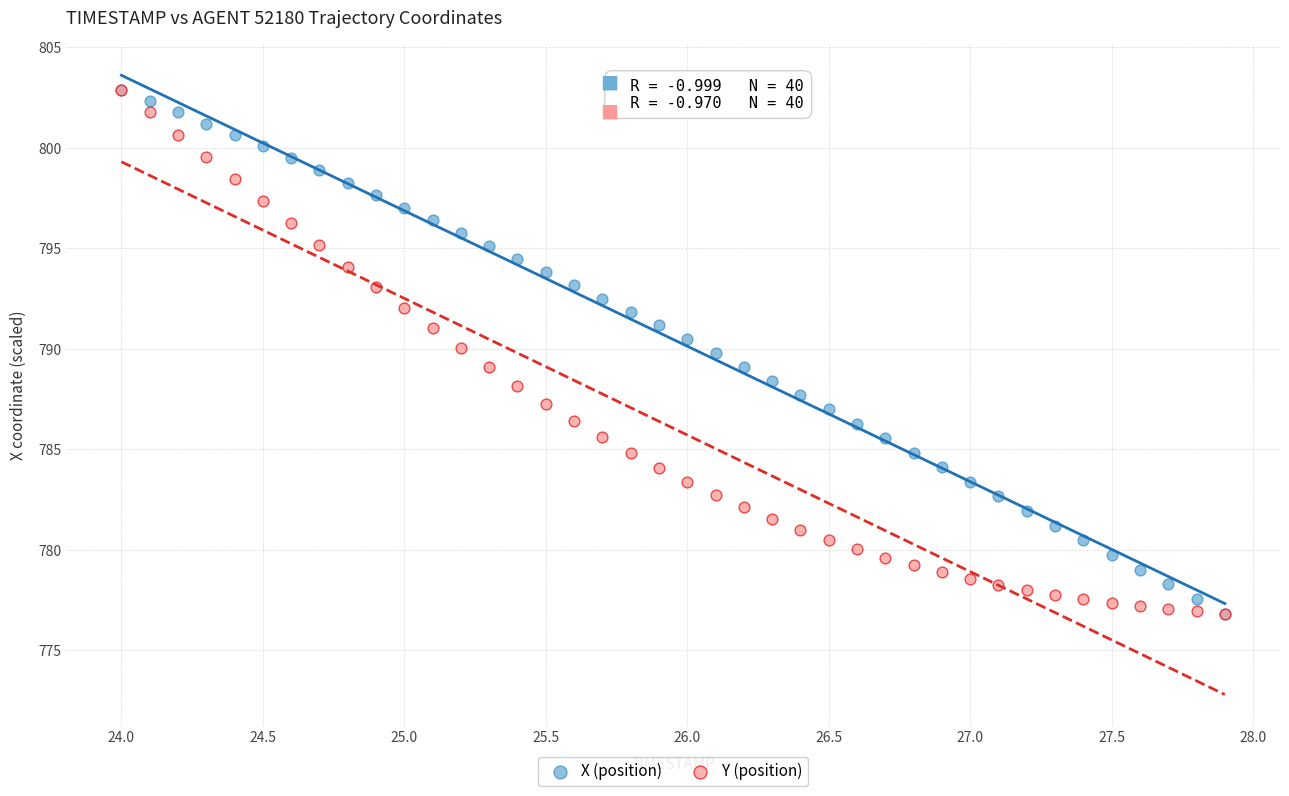

What are all the series names shown in the legend?

X (position), Y (position)